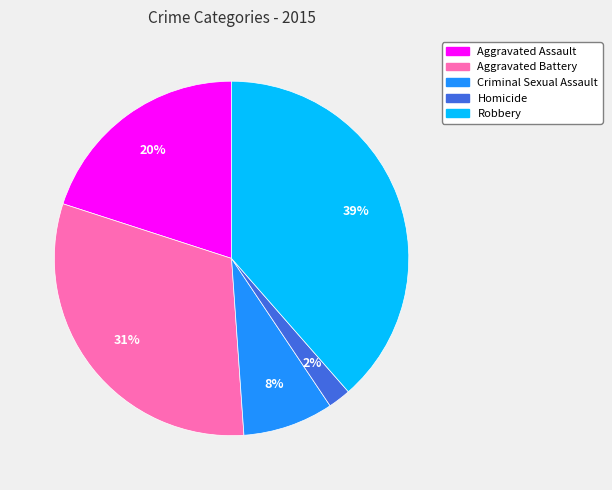

Does Robbery represent more than half of the total?

No